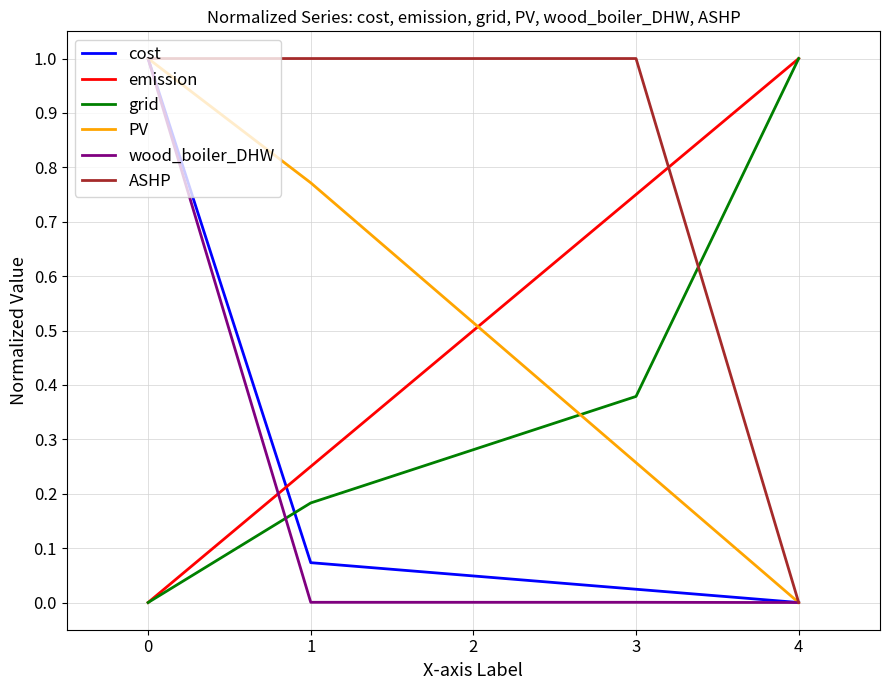

True or false: cost and emission intersect in this chart.

True